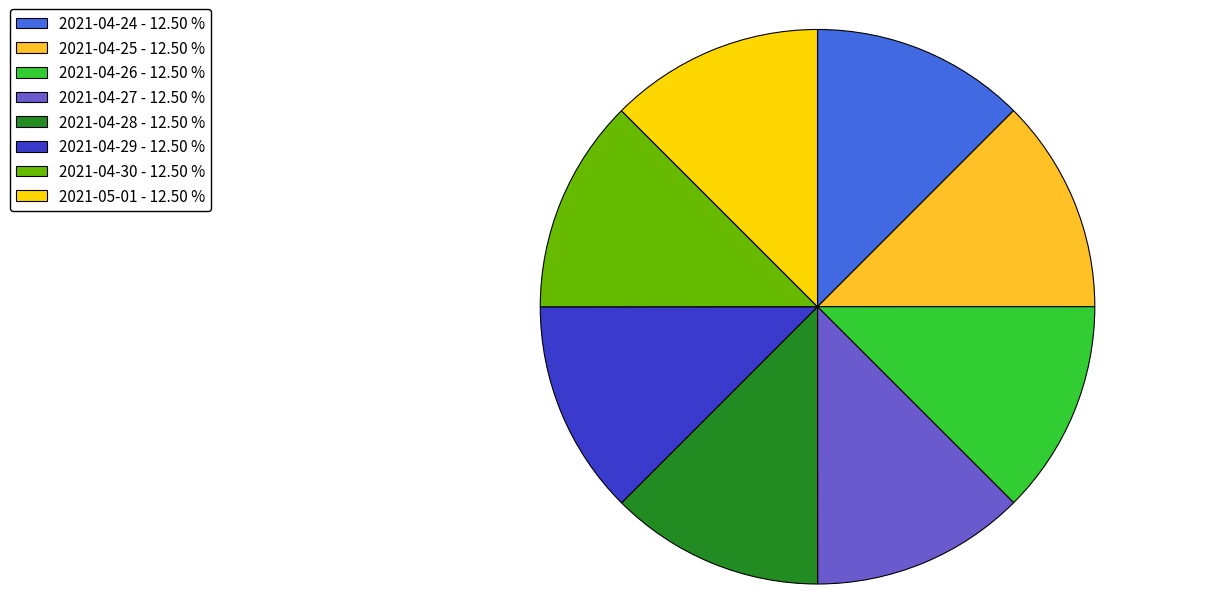

How many slices are in this pie chart?

8